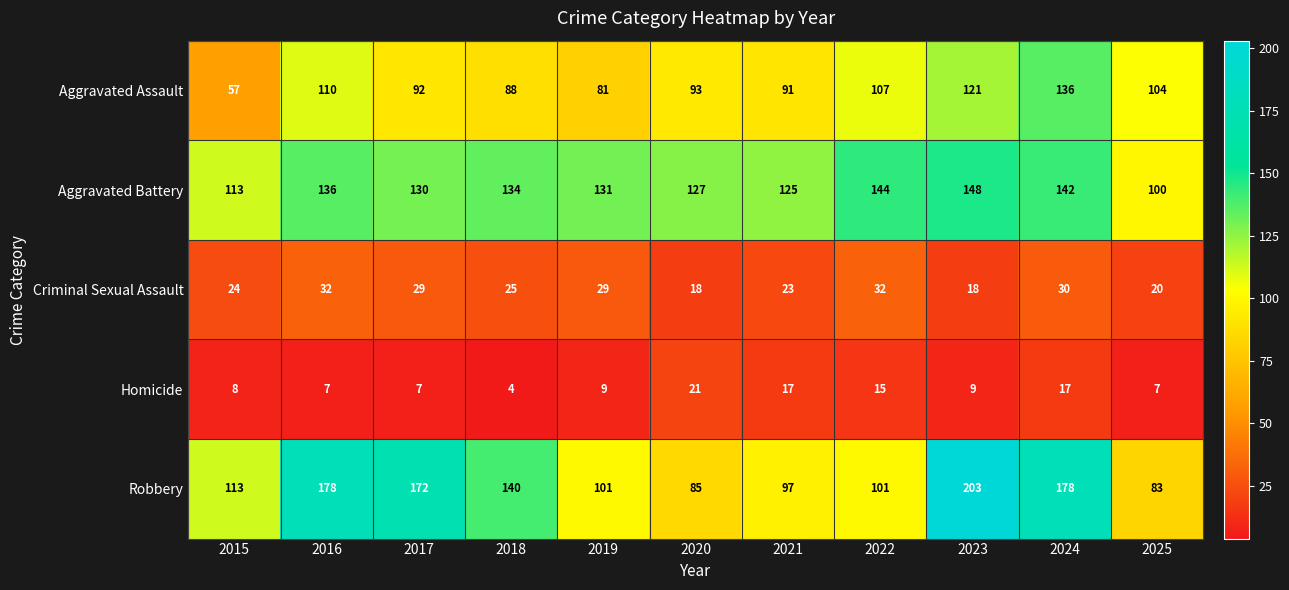

What is the sum of the Aggravated Battery values at 2024 and 2019?

273